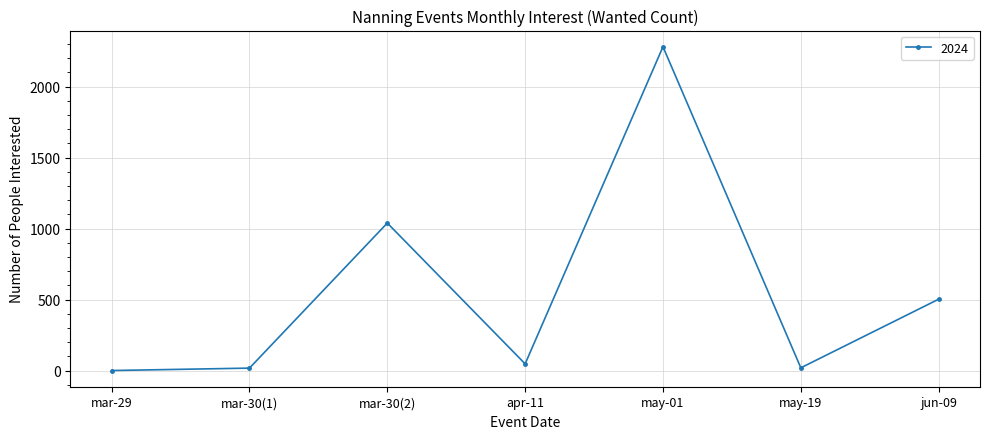

What is the average value?

558